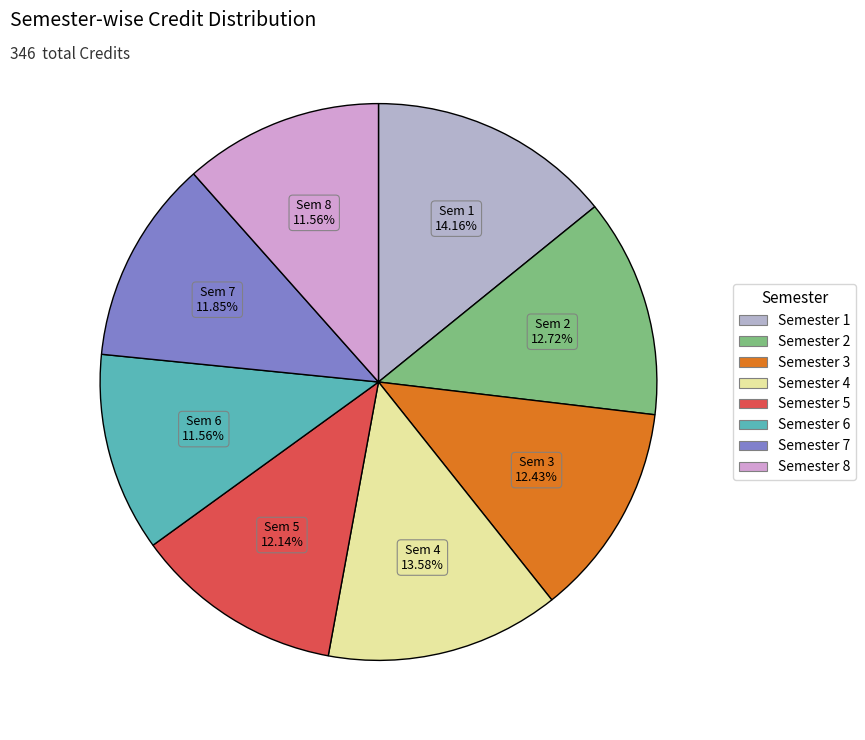

Does Semester 5 represent more than half of the total?

No